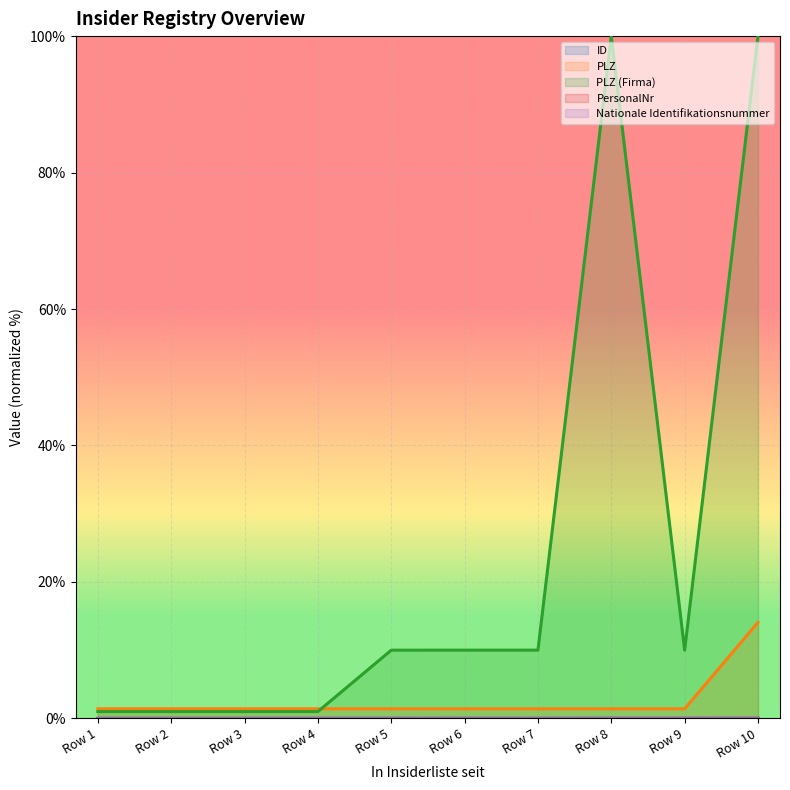

The PLZ (Firma) series shows 10.0 at Row 7. True or false?

True